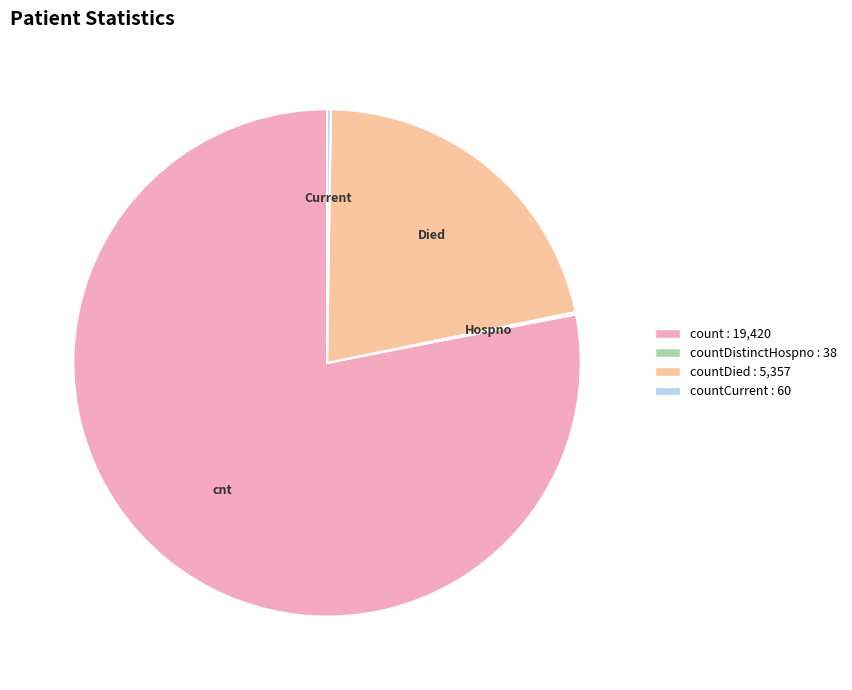

Is there a majority slice in this chart?

Yes